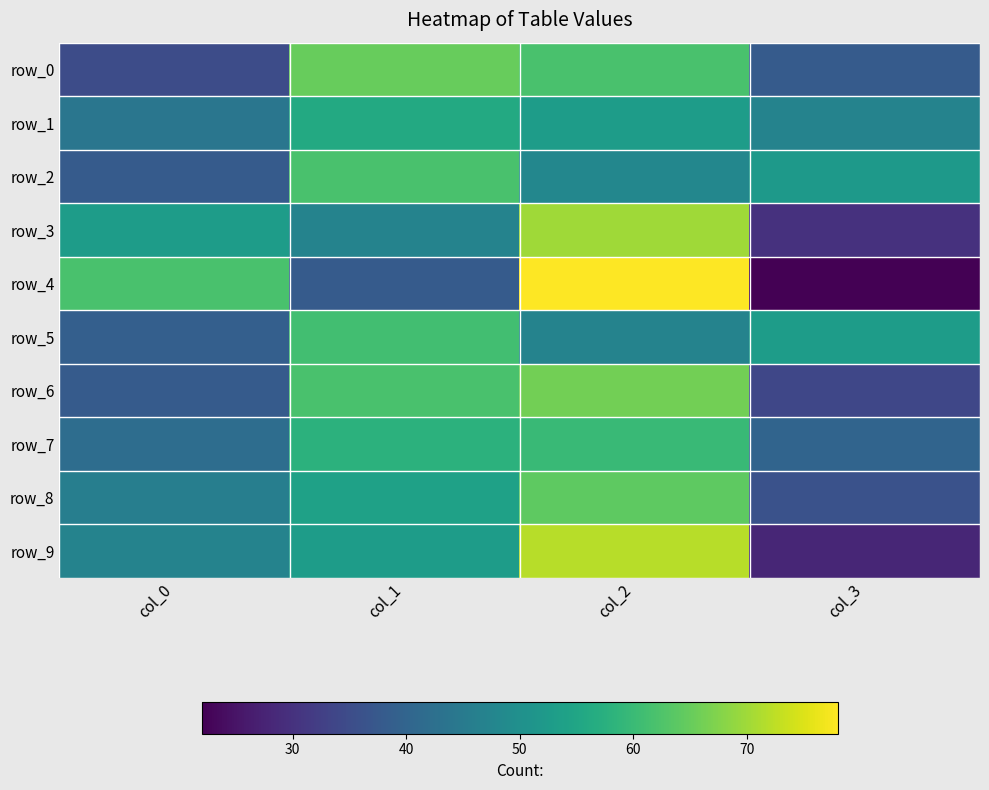

Is the value of row_7 at col_2 greater than the value of row_4 at col_2?

No